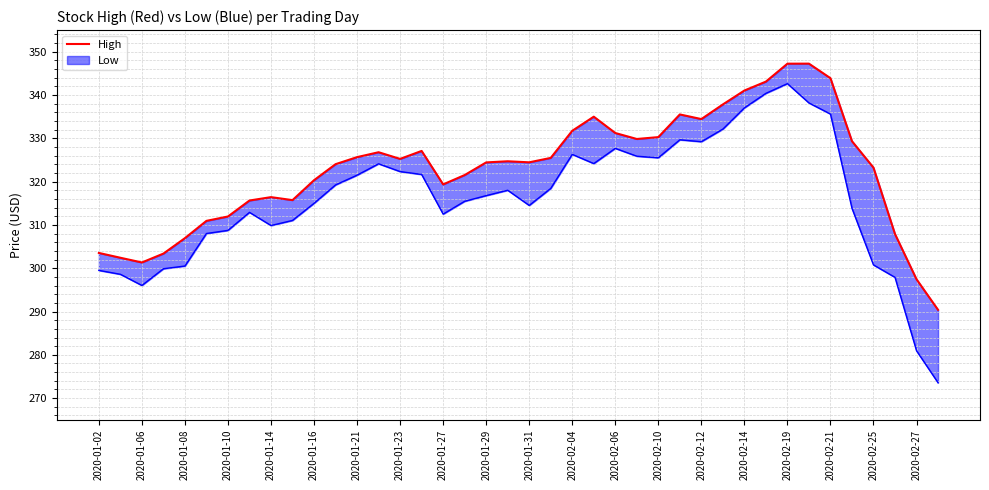

What is the difference between the values at 21 and 2020-01-10?

22.1